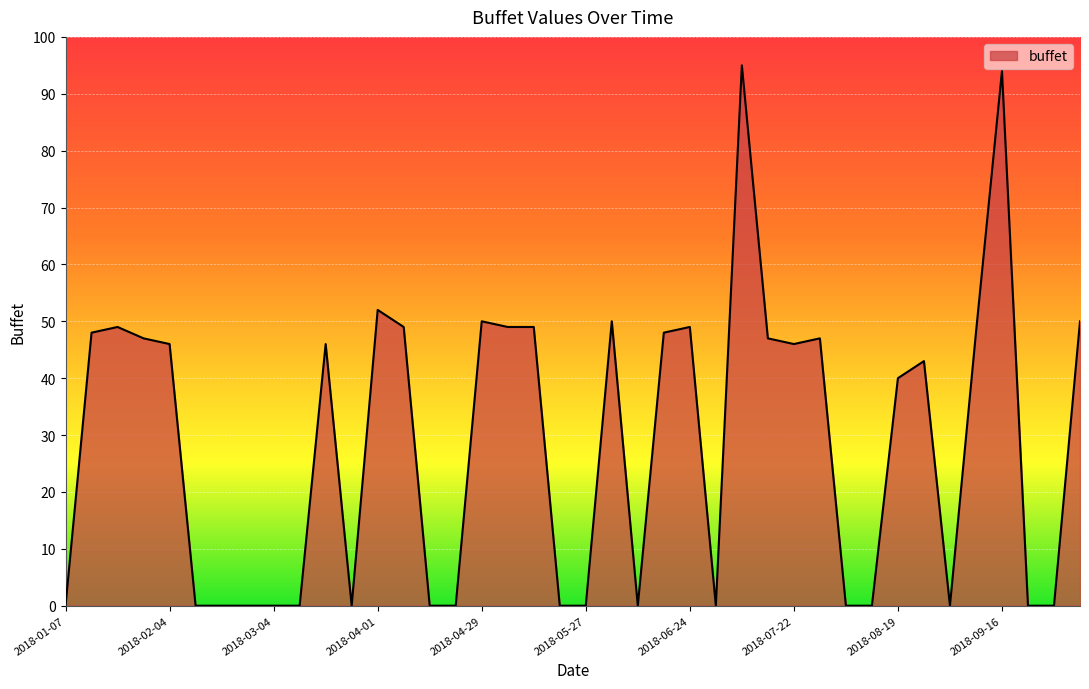

How many lines are shown in the chart?

1